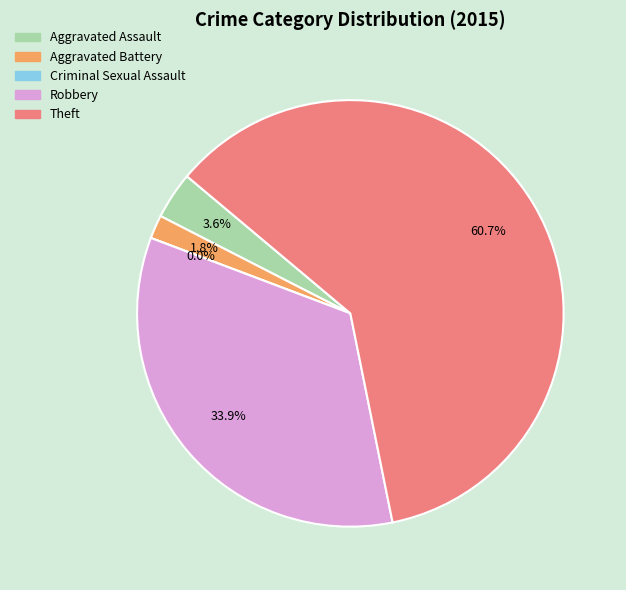

How many slices are in this pie chart?

5